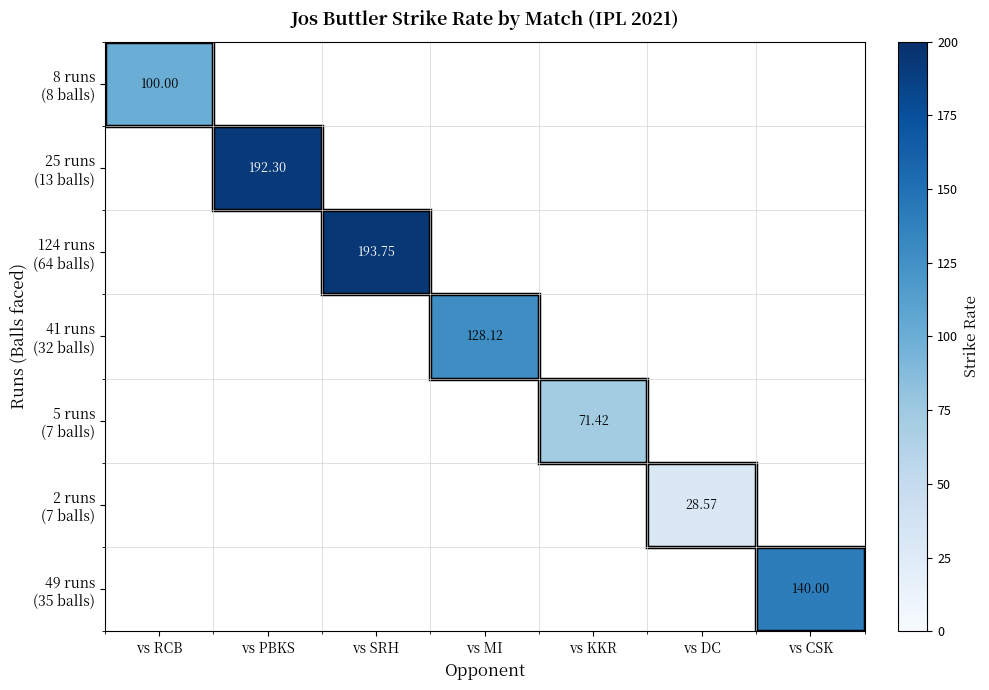

What is the smallest value displayed?

28.6